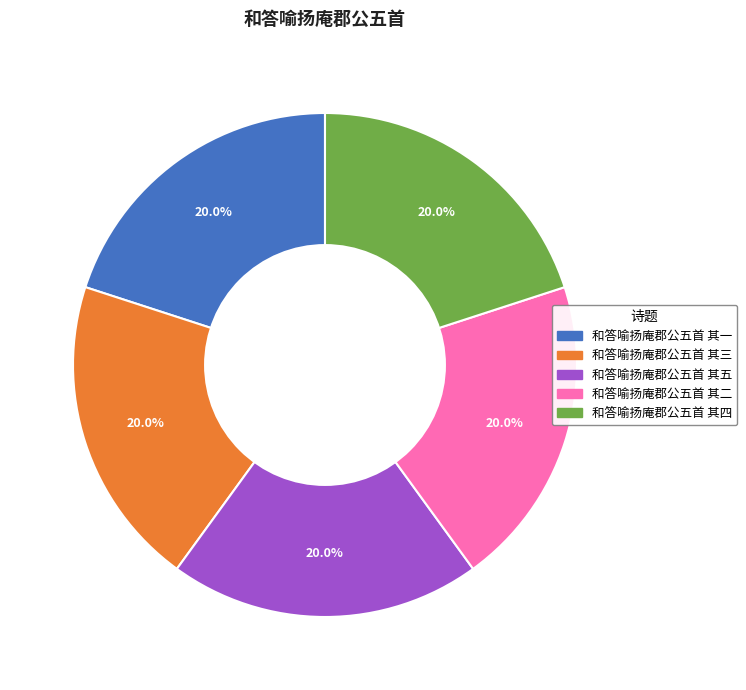

What percentage is NOT represented by 和答喻扬庵郡公五首 其四?

80.0%